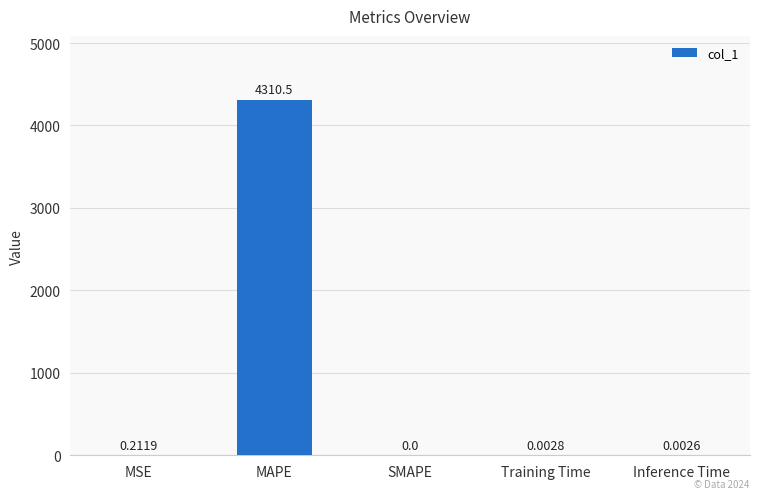

Where is the data nearest to the value 2155?

MSE